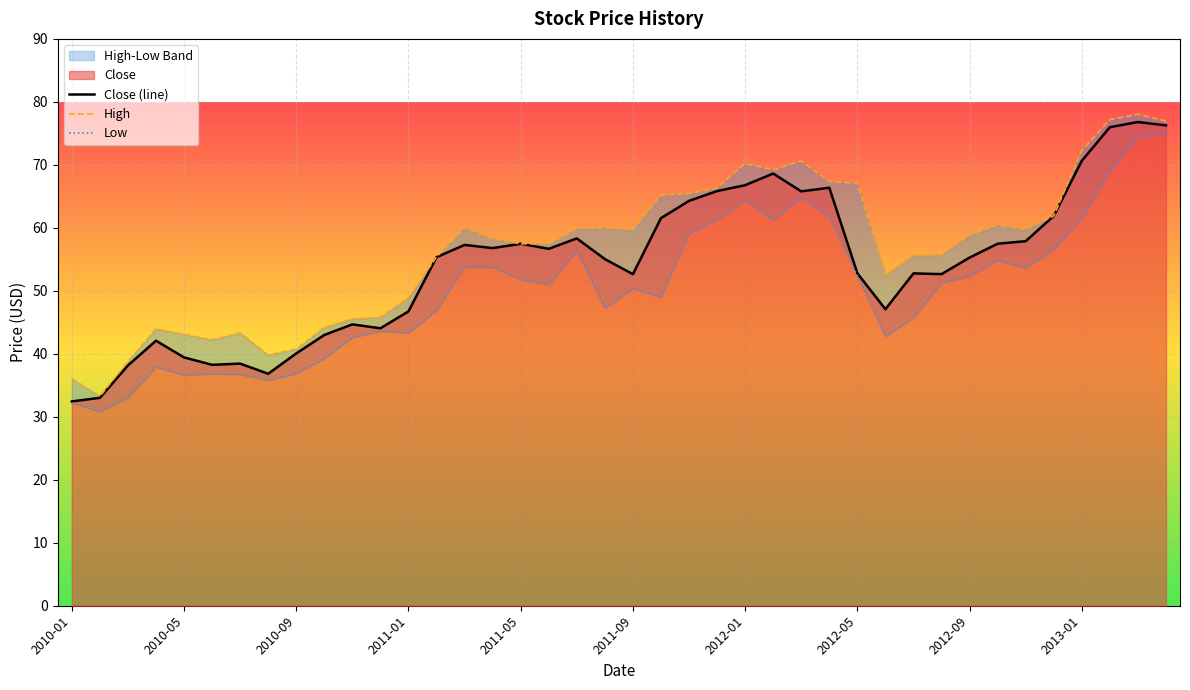

What is the difference between the second highest and minimum values in the Close (line) series?

43.8